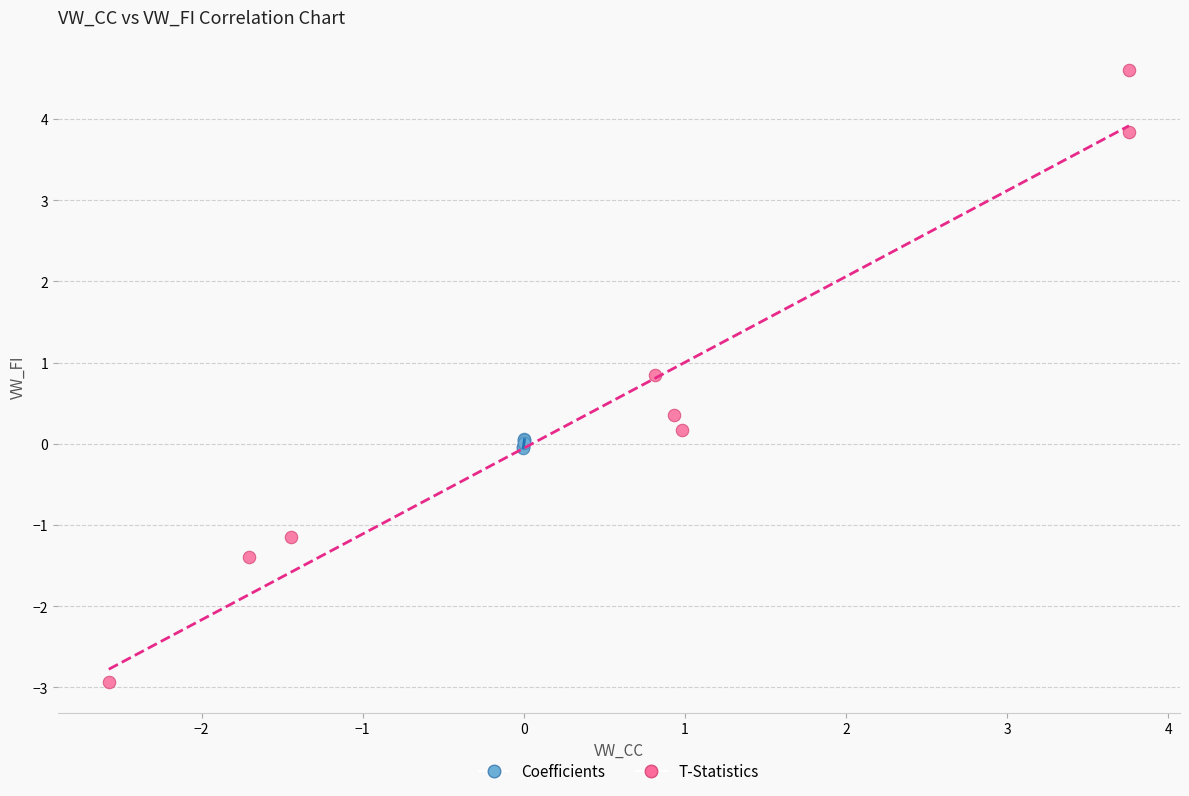

Which series has the widest spread of Y values?

T-Statistics